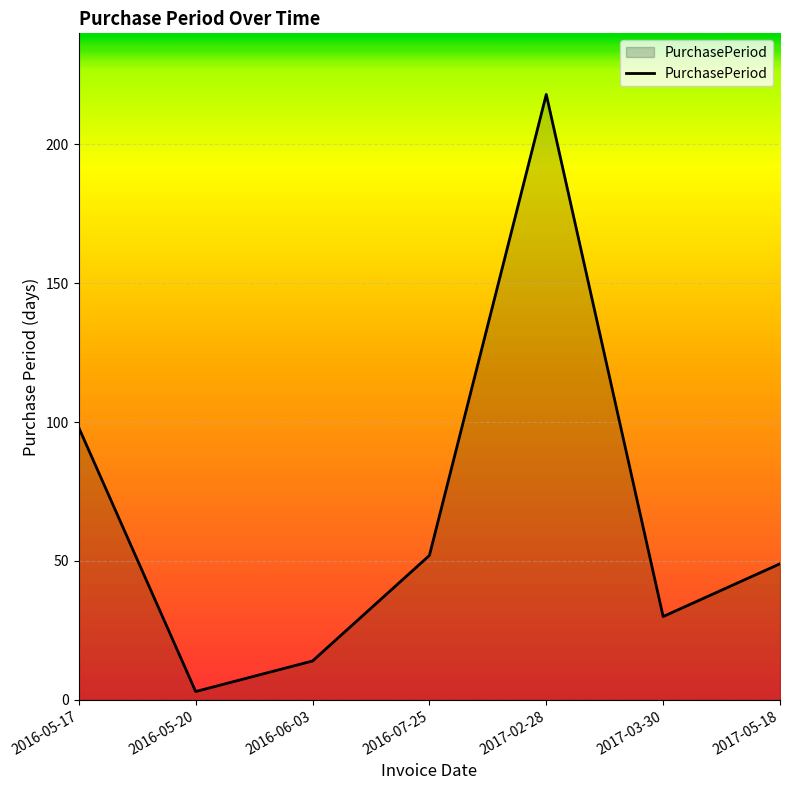

What is the average value?

66